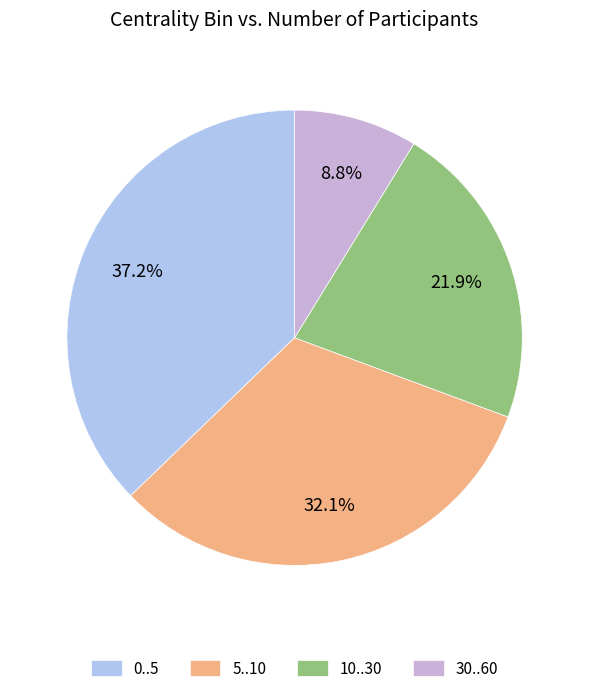

Which category has the smallest portion of the pie?

30..60